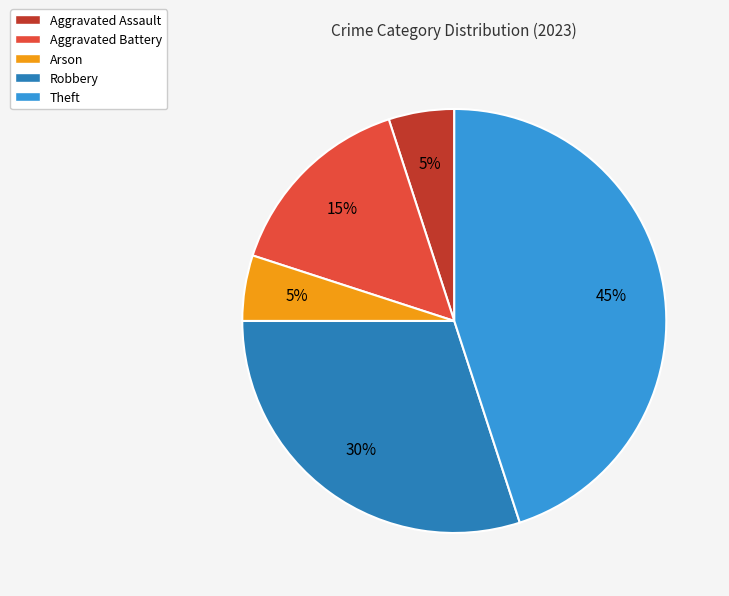

Is there any slice that represents more than half of the pie?

No